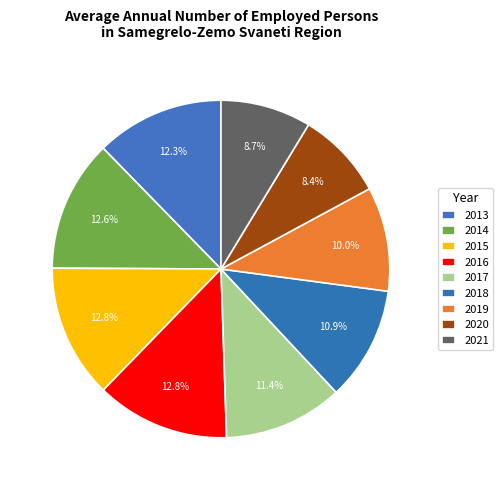

True or false: 2018 accounts for 6% of the total.

False